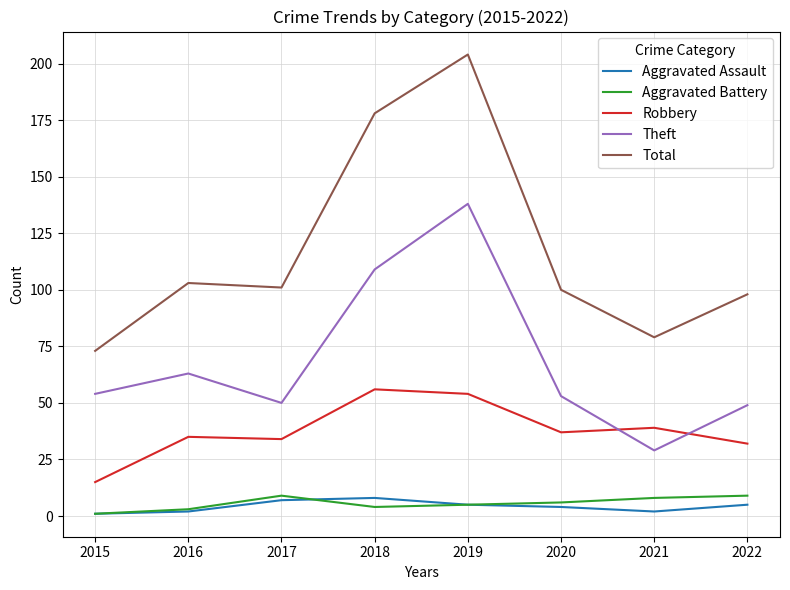

What is the difference between the maximum and minimum values in the Aggravated Battery series?

8